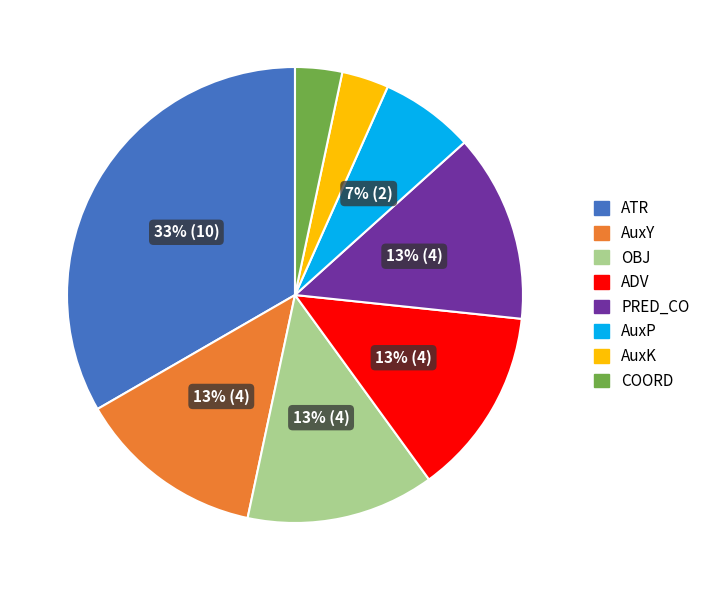

Is there a majority slice in this chart?

No